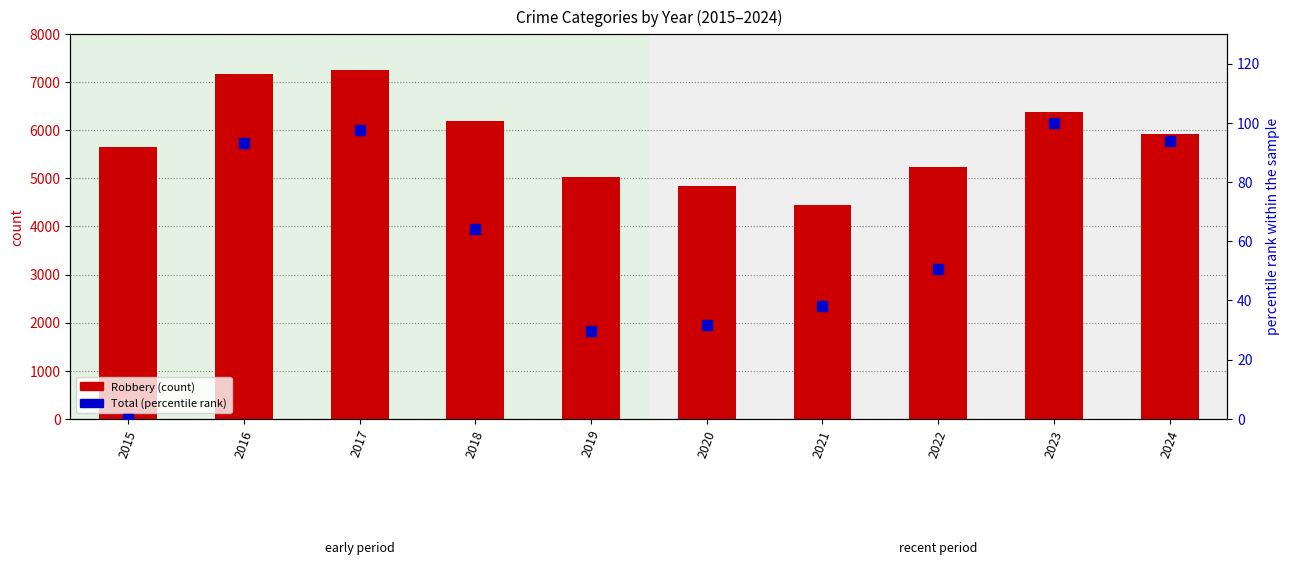

Which series has the largest total across all categories?

Robbery